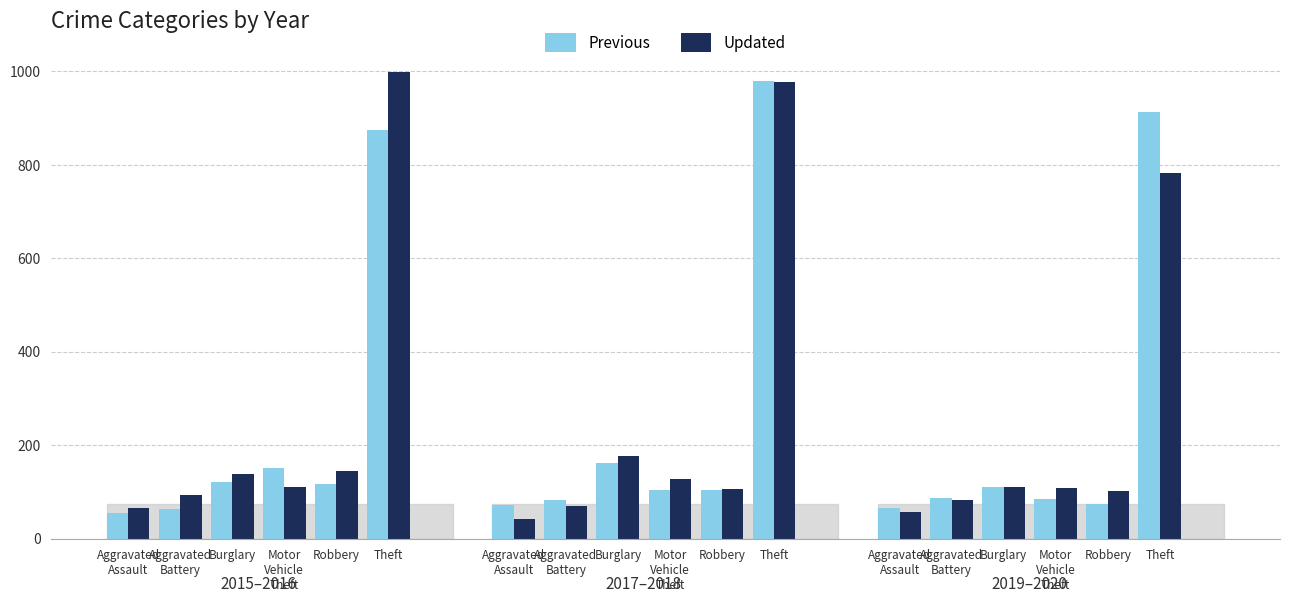

What are all the series names shown in the legend?

Previous, Updated